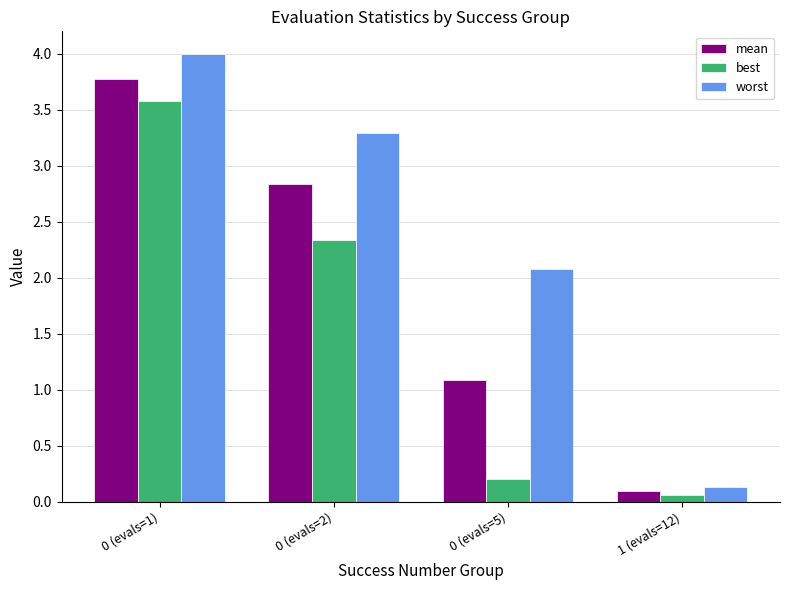

What is the difference between the maximum and second lowest values in the worst series?

1.9